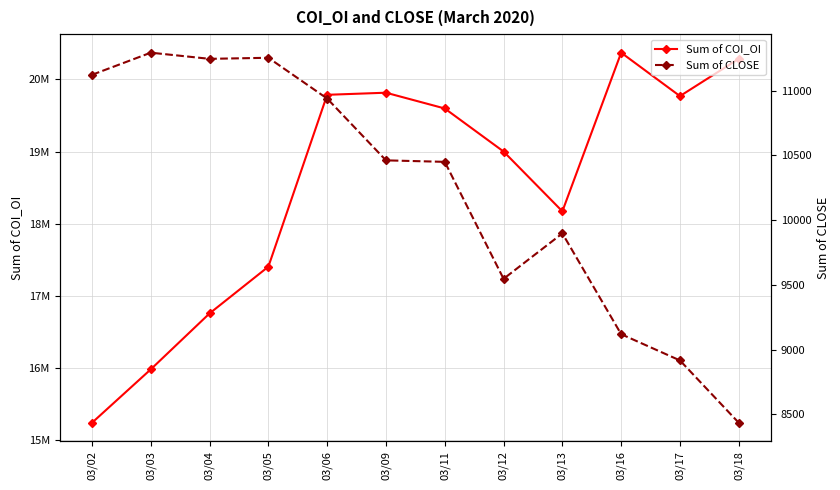

What are all the series names shown in the legend?

Sum of COI_OI, Sum of CLOSE